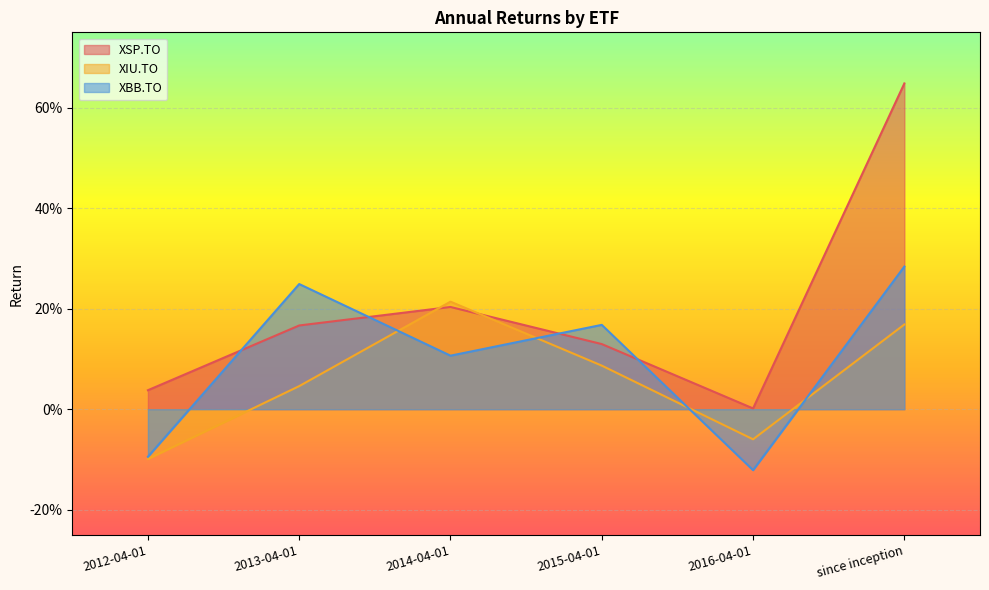

At which category is the sum across all series the highest?

since inception